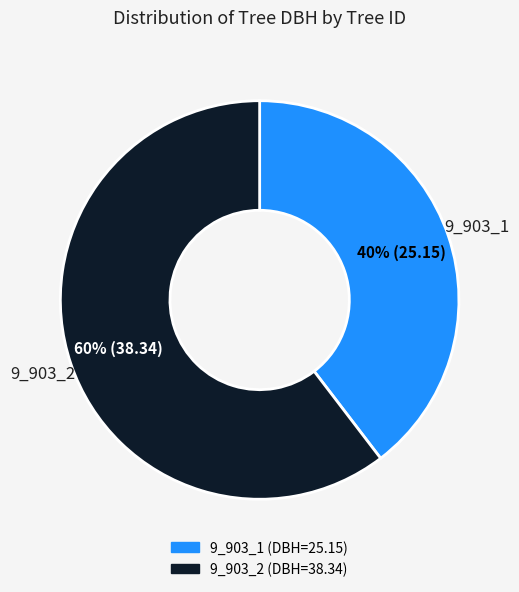

Is it true that 9_903_1 is 40% of the pie?

True